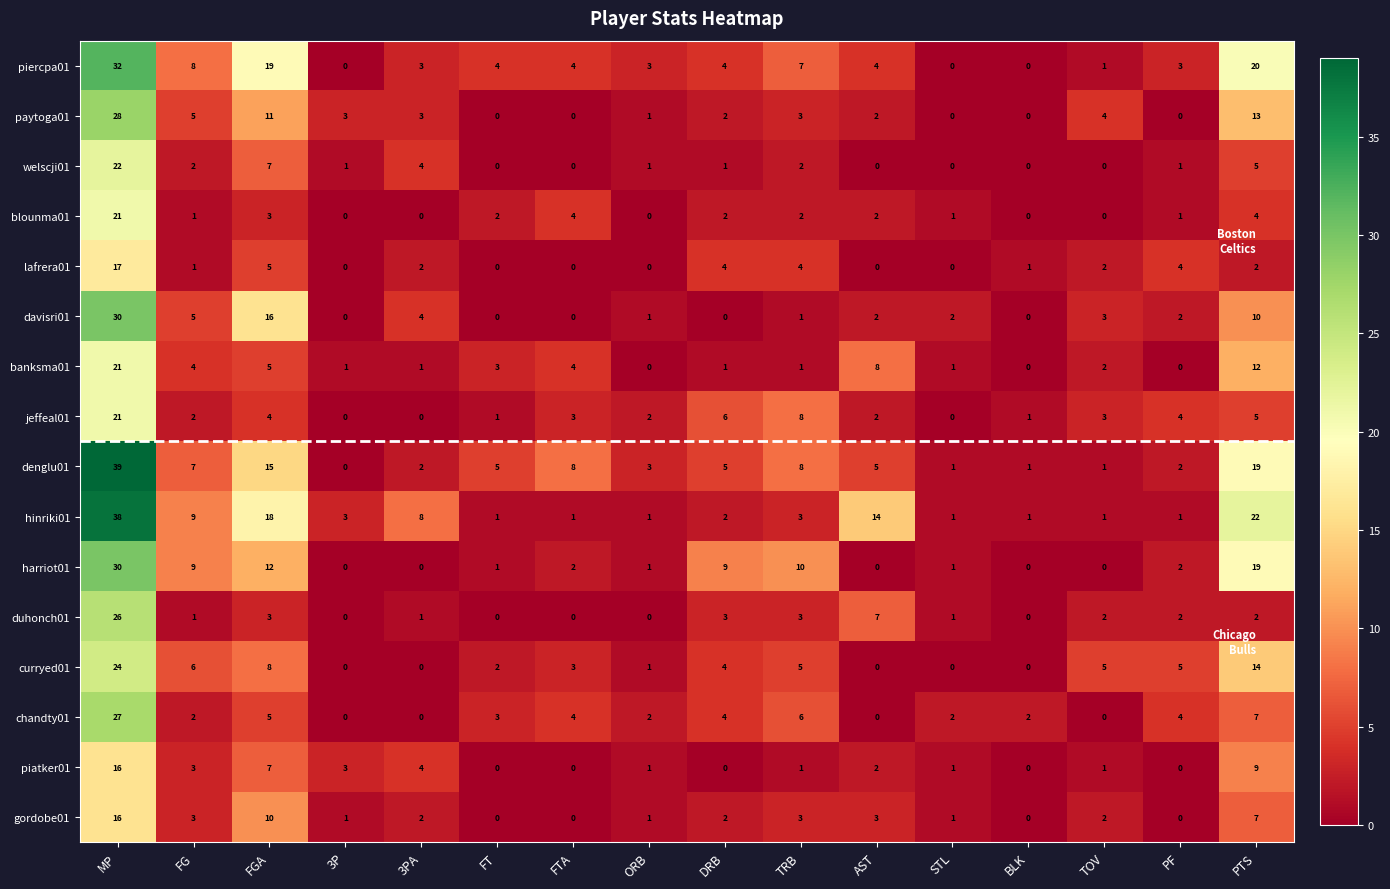

Is it true that davisri01 equals 0 at FT?

True